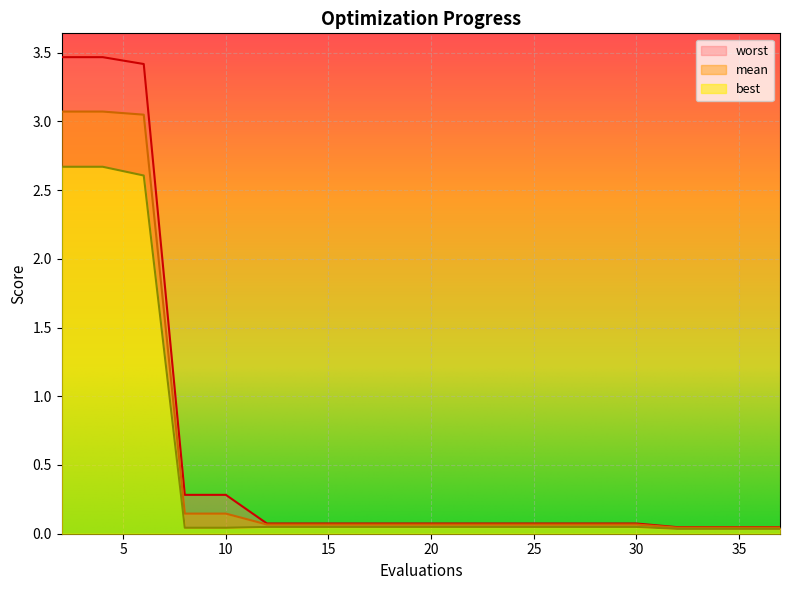

True or false: worst and best cross at least once.

False